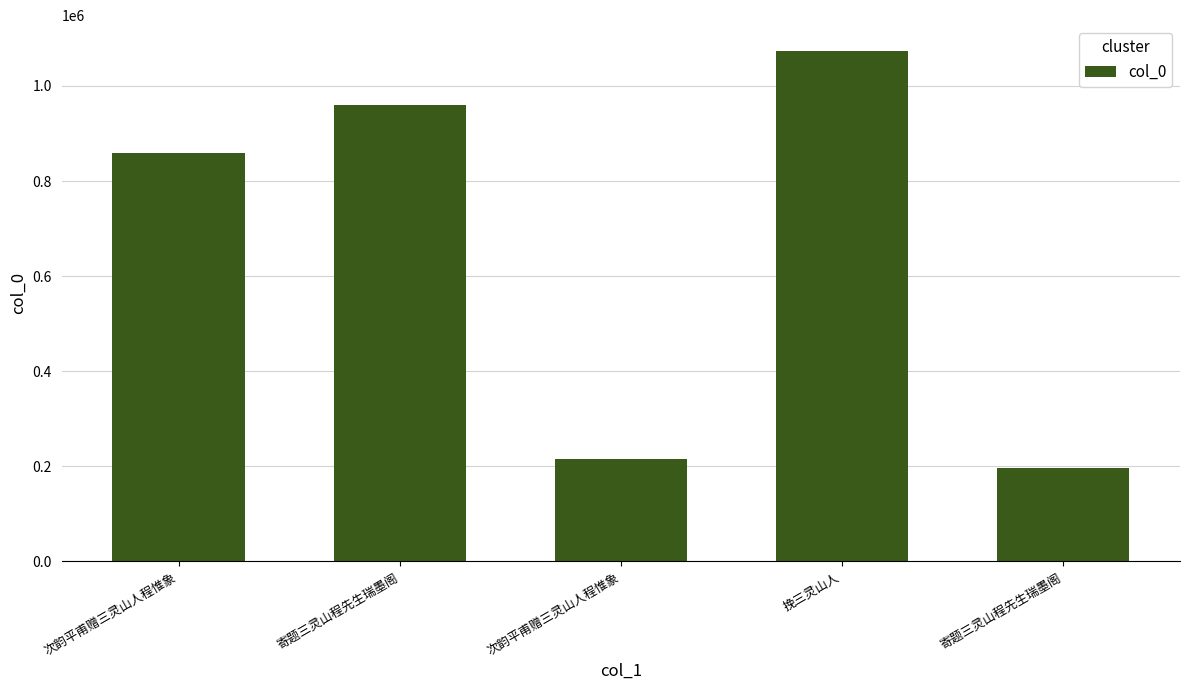

How many categories are shown in the chart?

5